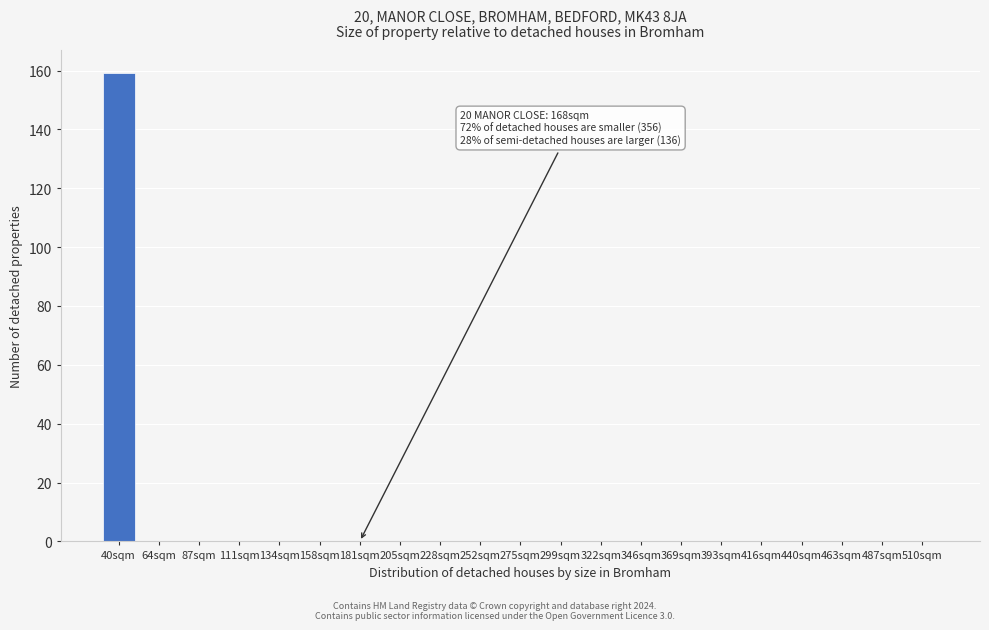

Reading left to right, extract all data points from this chart.

40sqm=159	64sqm=0	87sqm=0	111sqm=0	134sqm=0	158sqm=0	181sqm=0	205sqm=0	228sqm=0	252sqm=0	275sqm=0	299sqm=0	322sqm=0	346sqm=0	369sqm=0	393sqm=0	416sqm=0	440sqm=0	463sqm=0	487sqm=0	510sqm=0